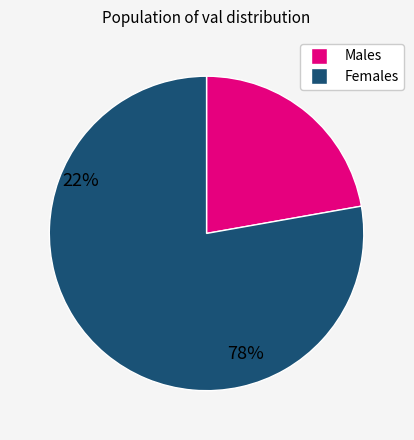

Is there a majority slice in this chart?

Yes